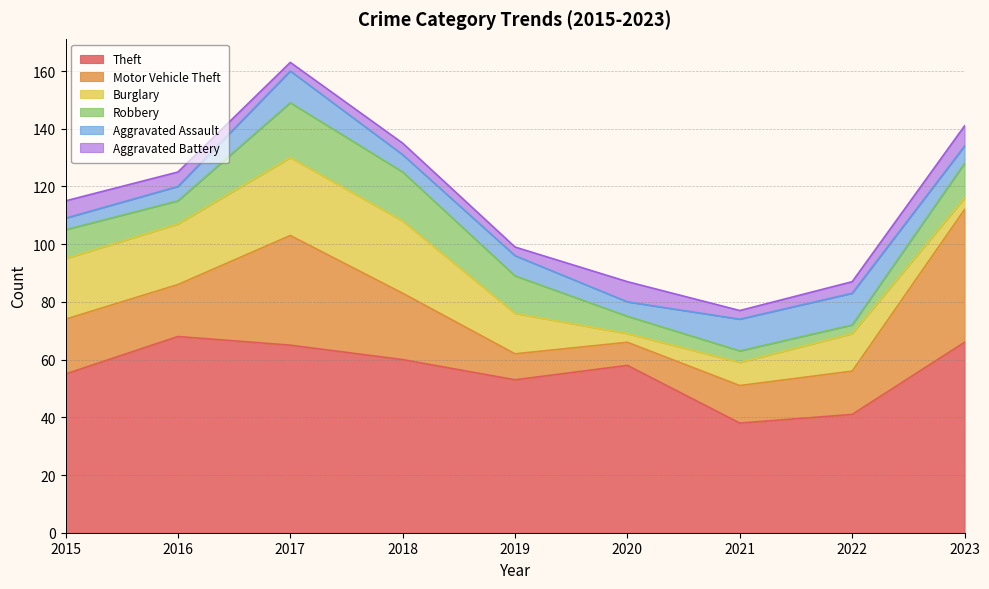

Between which two adjacent categories do Burglary and Aggravated Battery first intersect?

2019 and 2020